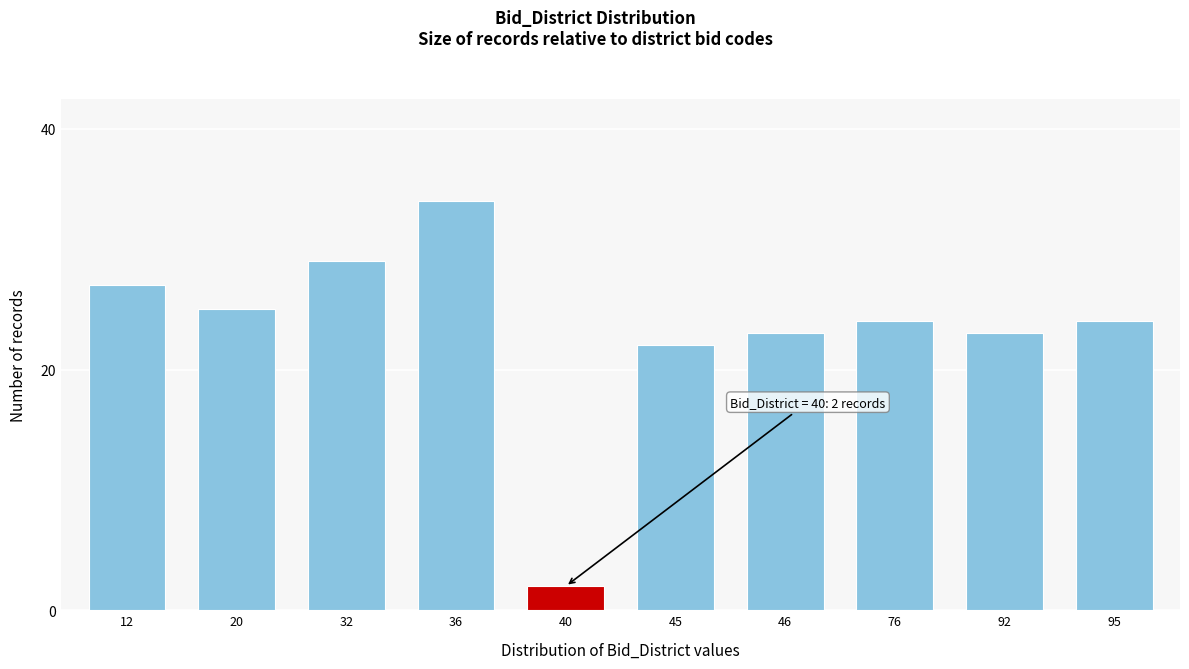

Reading left to right, what are all the values shown in this chart?

12=27	20=25	32=29	36=34	40=2	45=22	46=23	76=24	92=23	95=24